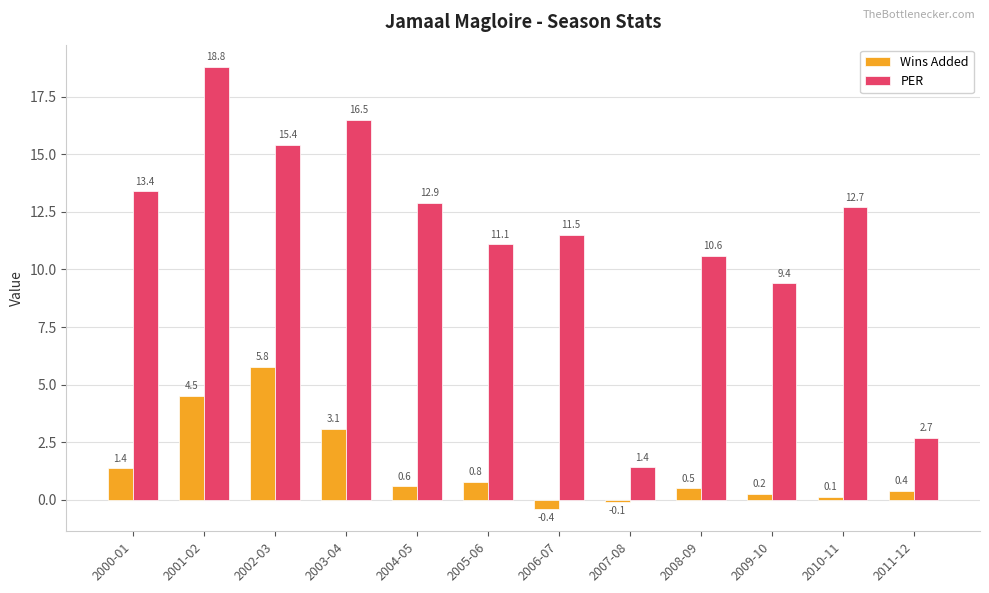

What is the approximate value of Wins Added at 2004-05?

0.6